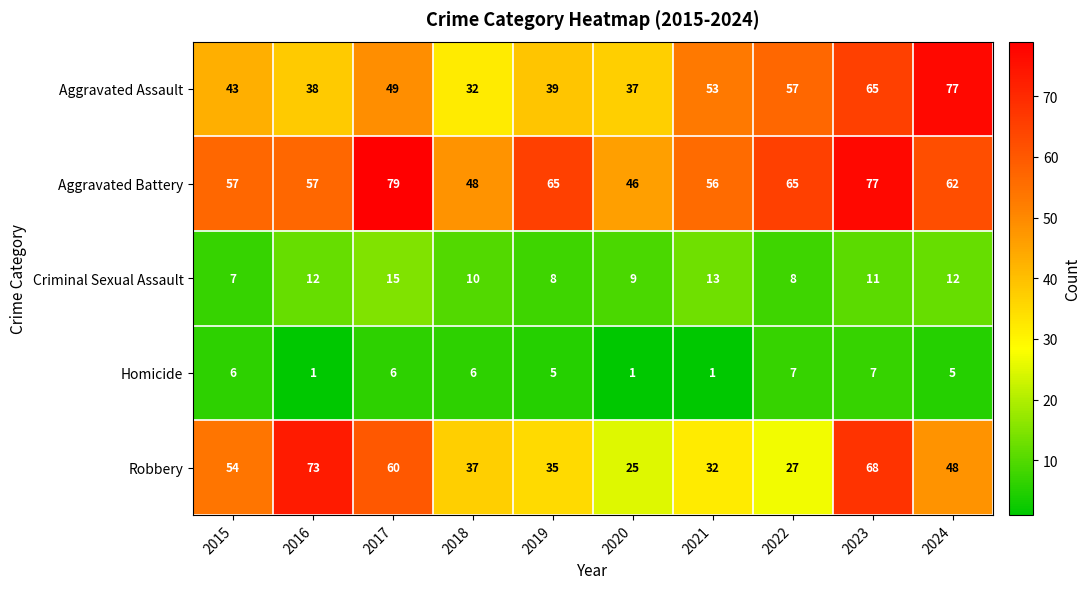

Where does the Aggravated Battery series first go above 62?

2017